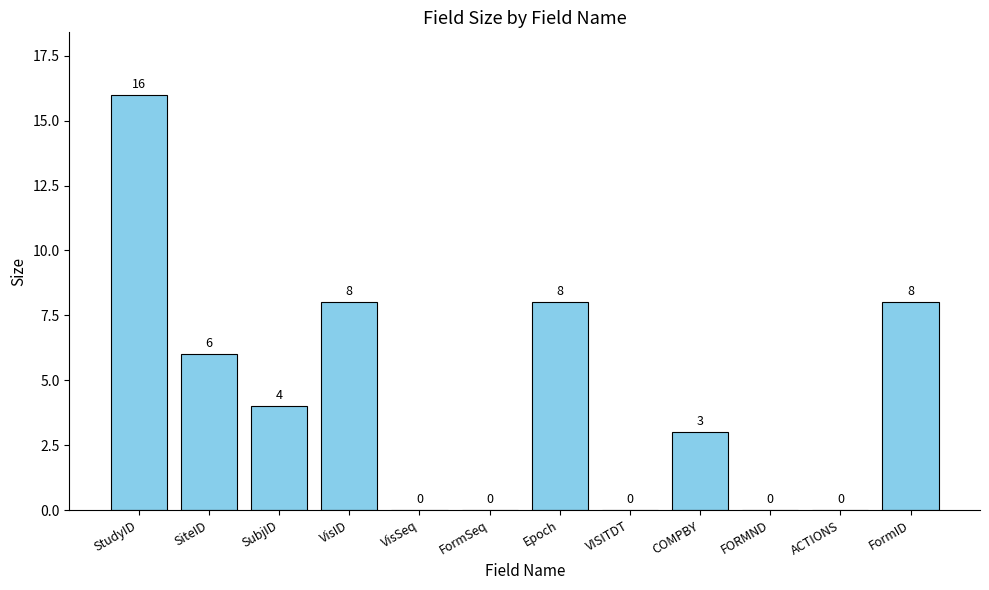

Between StudyID and VisID, which is larger?

StudyID